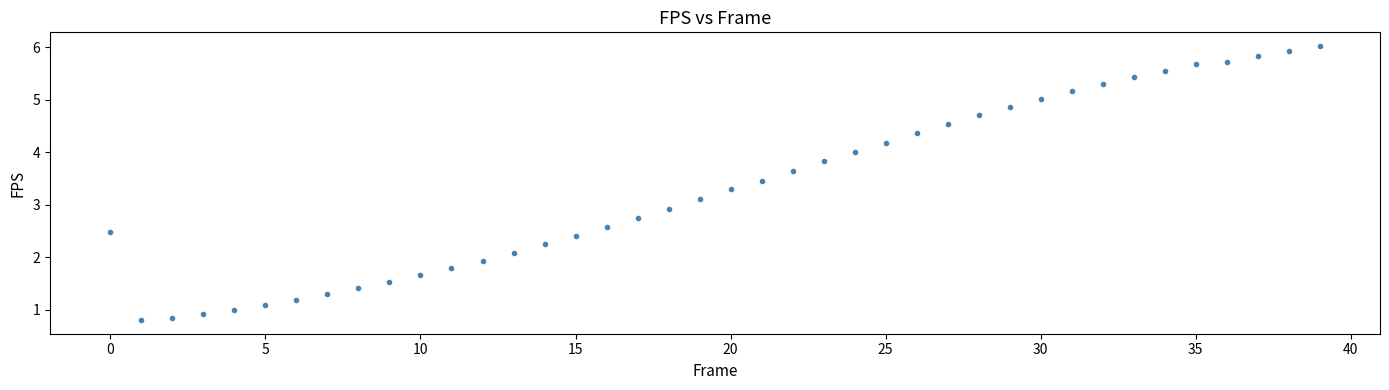

How many data points are displayed?

40